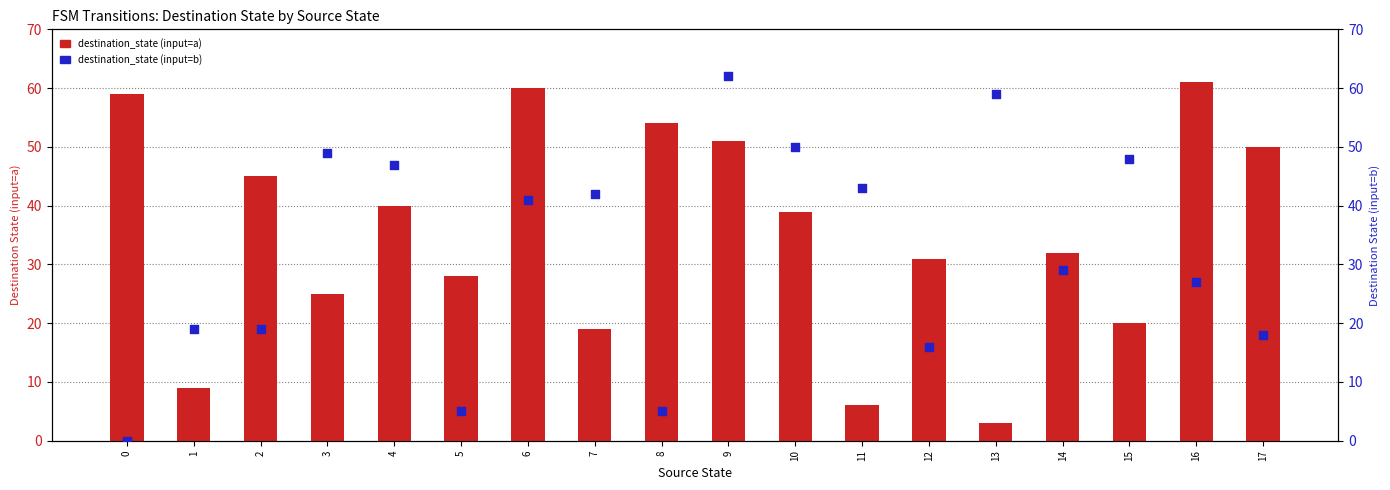

Which series has the largest total across all categories?

destination_state (input=a)